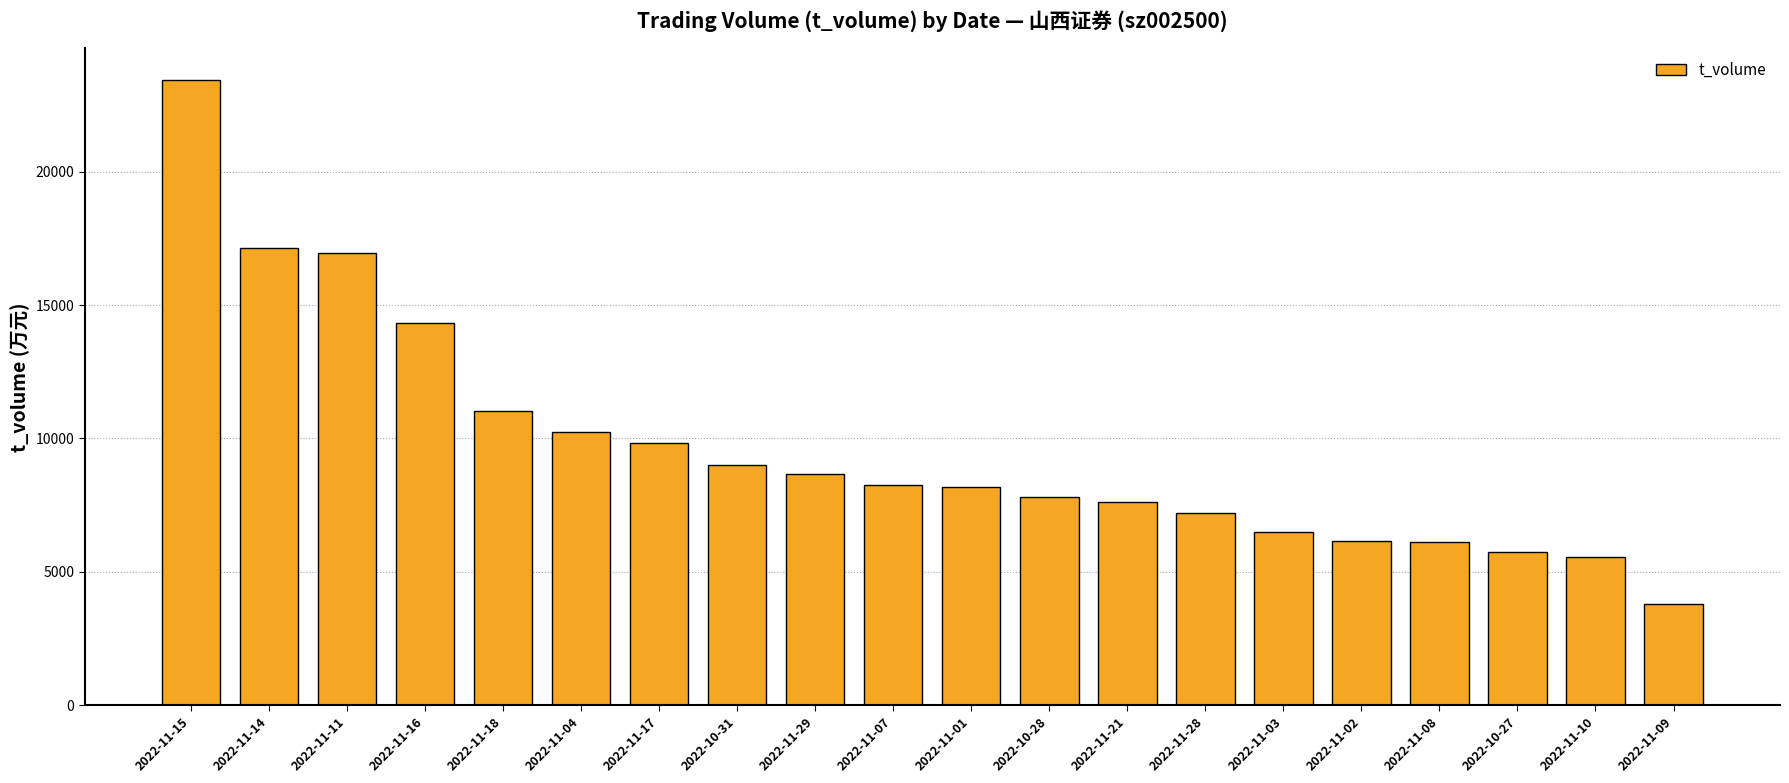

What is the average value?

9677